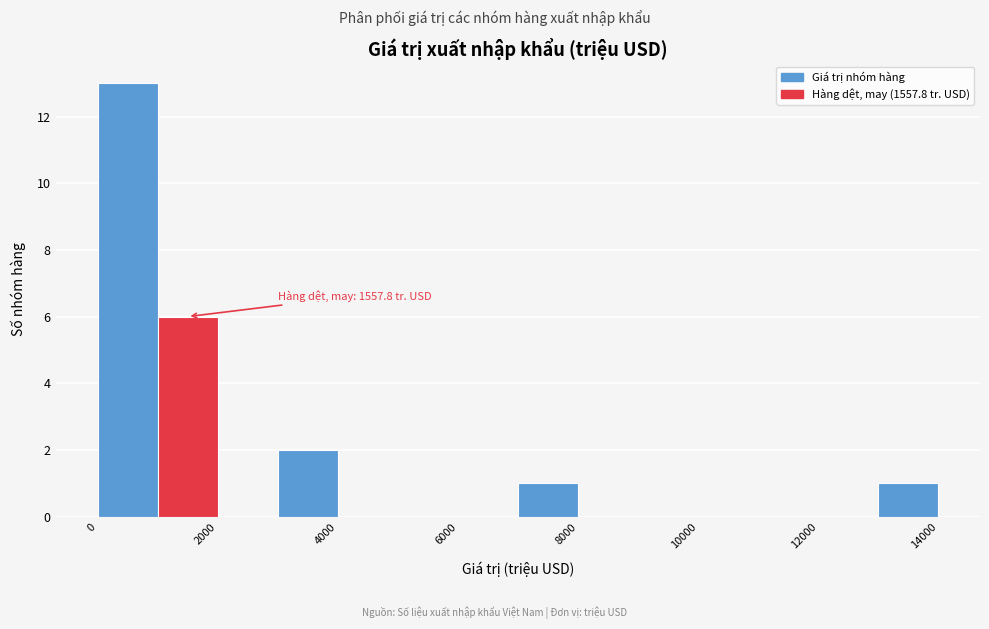

Over which range of the x-axis is the bar tallest?

0 to 1000